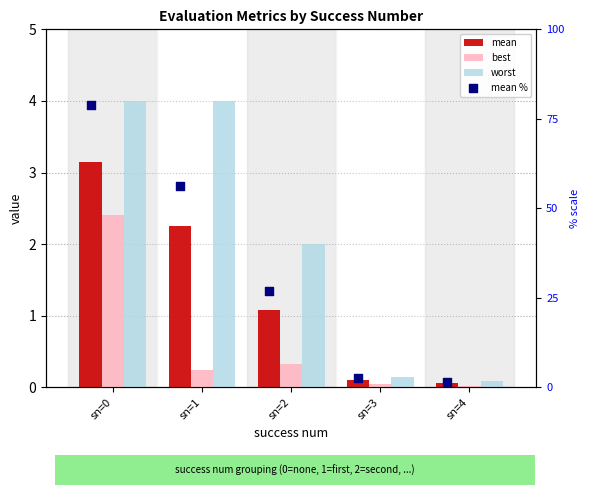

What is the total value across all series at sn=1?

62.9